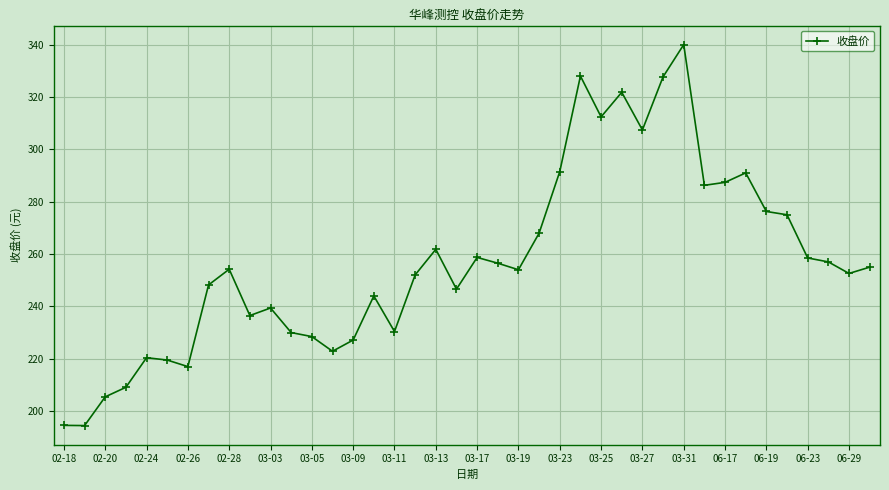

What is the average value?

257.2